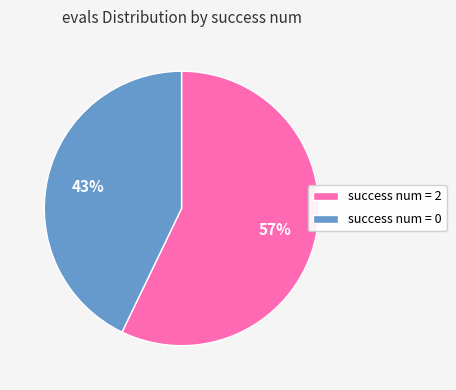

Do success num = 0 and success num = 2 together represent more than half of the pie?

Yes